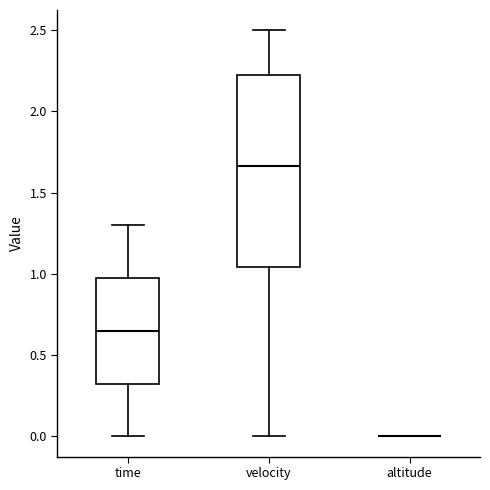

Reading left to right, read every box against the y-axis: the position of its median line, the range the box covers, and the ends of its whiskers. The values are not printed on the chart, so give them approximately, as read against the axis.

time: median 0.65, box 0.30 to 0.95, whiskers 0.00 to 1.30
velocity: median 1.65, box 1.05 to 2.20, whiskers 0.00 to 2.50
altitude: box collapsed to a line at 0.00, whiskers 0.00 to 0.00